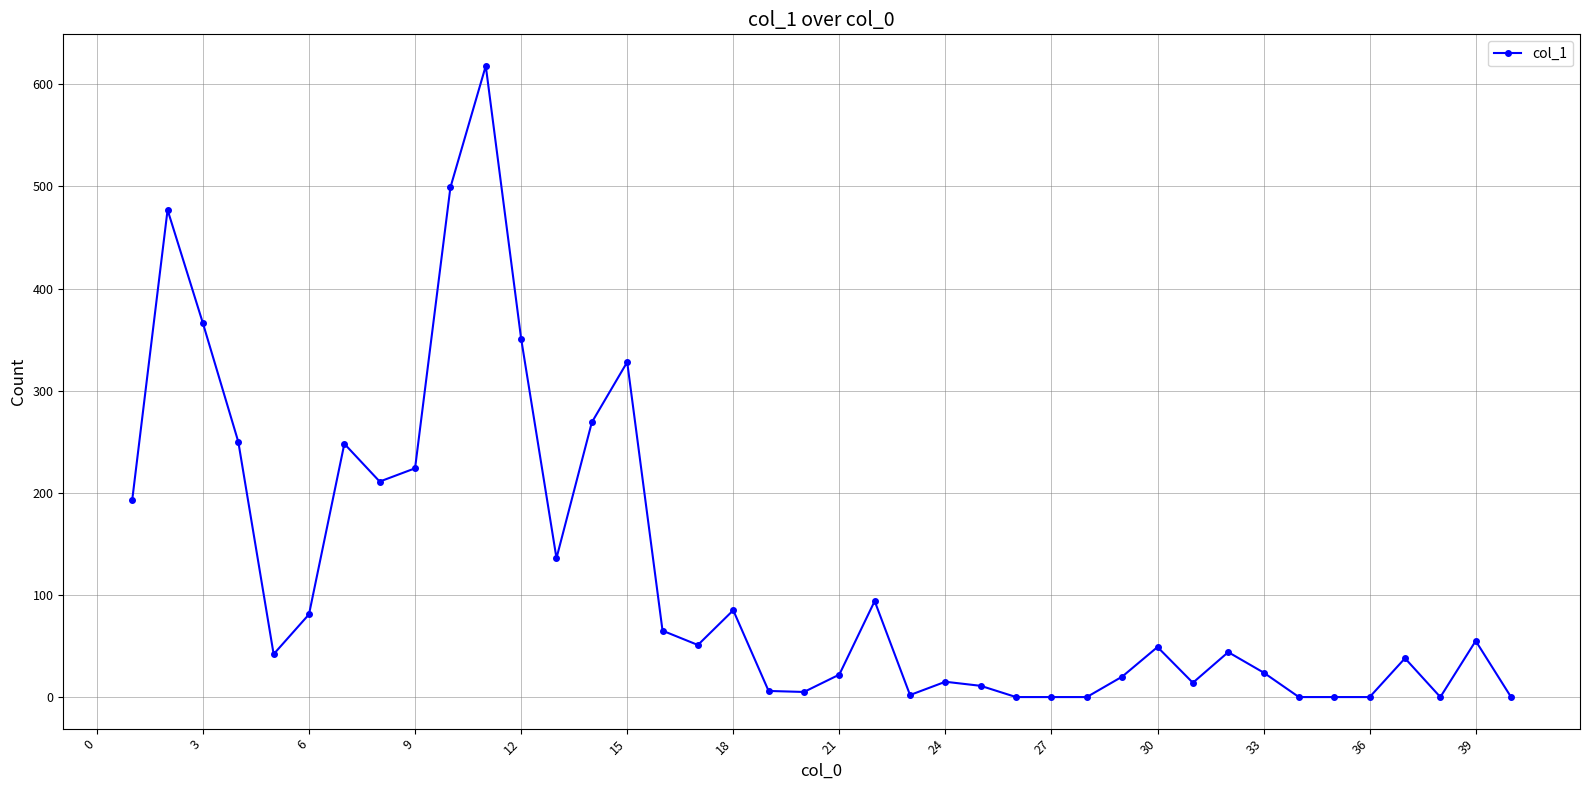

What is the sum of all values?

4893